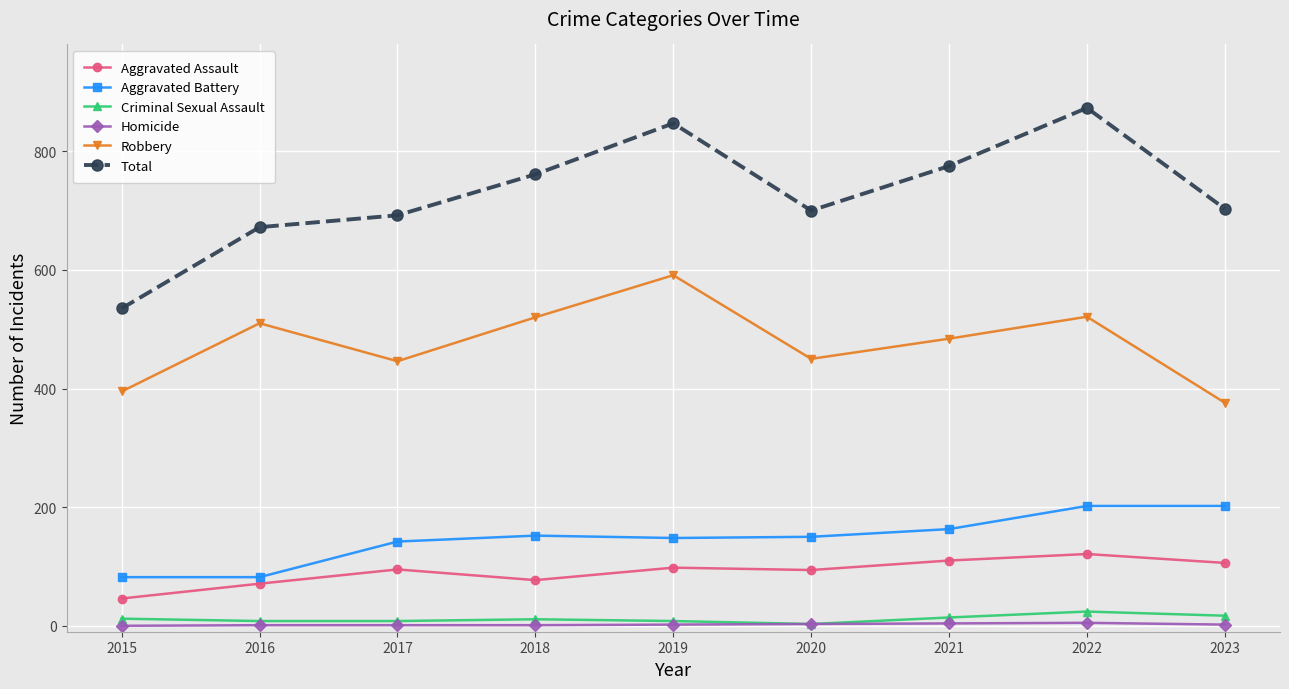

At which category does Total reach its first local peak?

2019